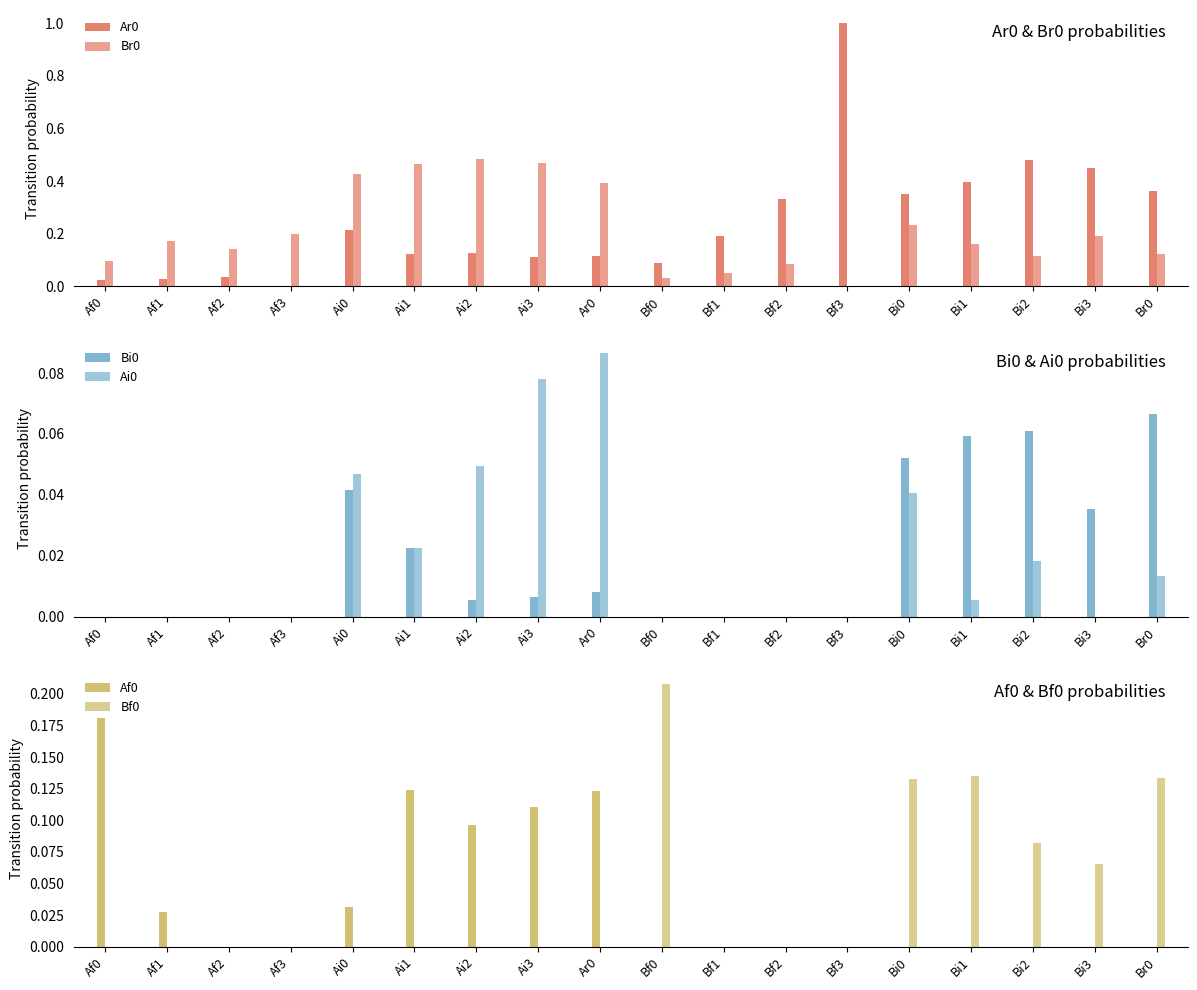

What is the maximum value for Bi0?

0.1